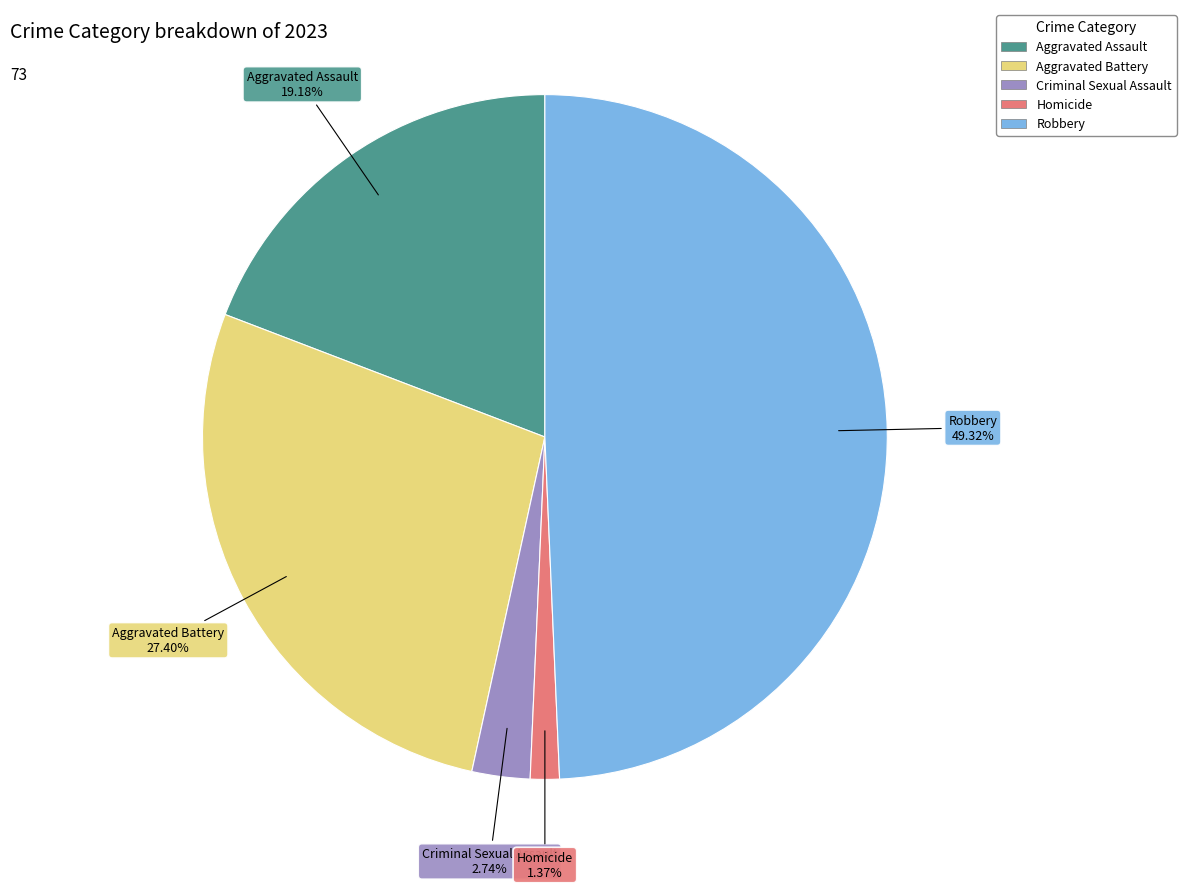

Which slice is the smallest?

Homicide